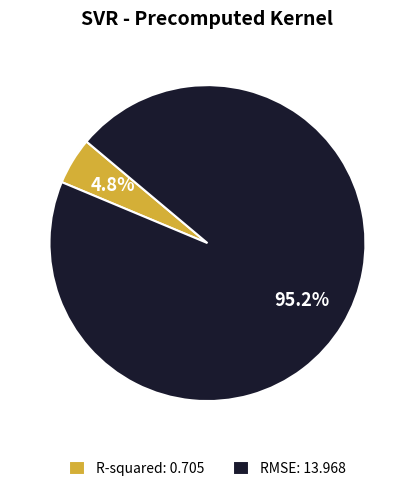

What percentage is the R-squared slice, to the nearest percent?

5%